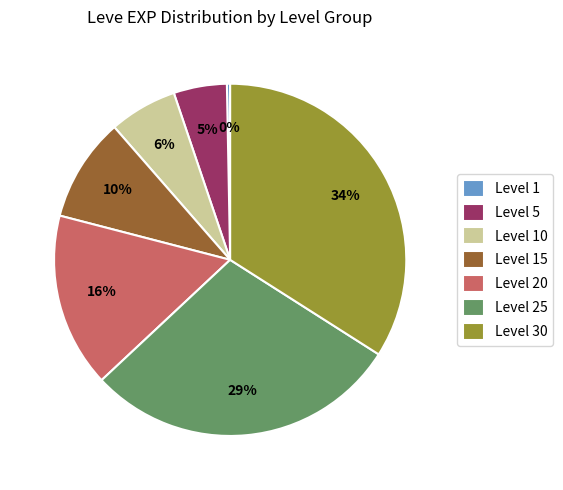

To the nearest percent, what percentage of the pie is Level 10?

6%